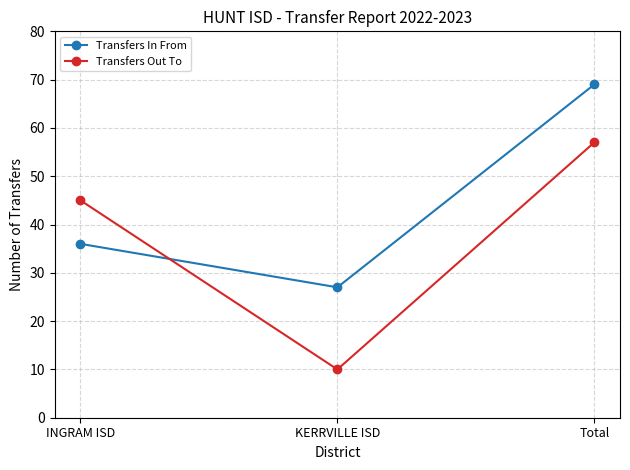

List the series in order of their overall mean, lowest first.

Transfers Out To, Transfers In From